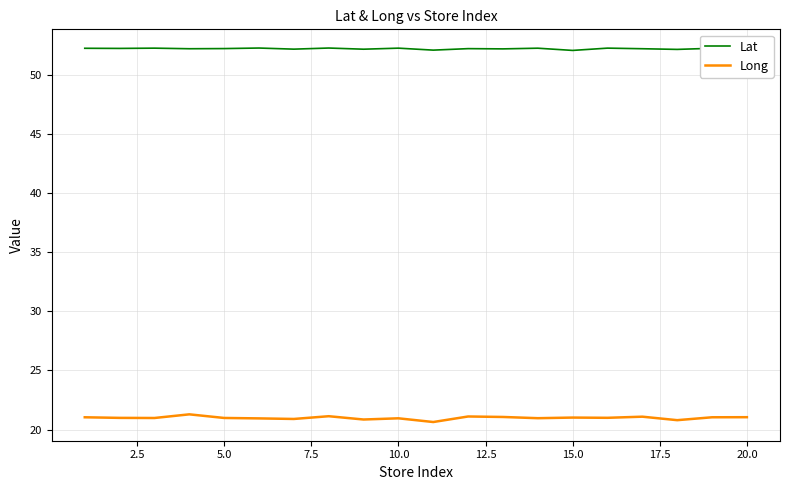

What is the maximum value for Long?

21.3